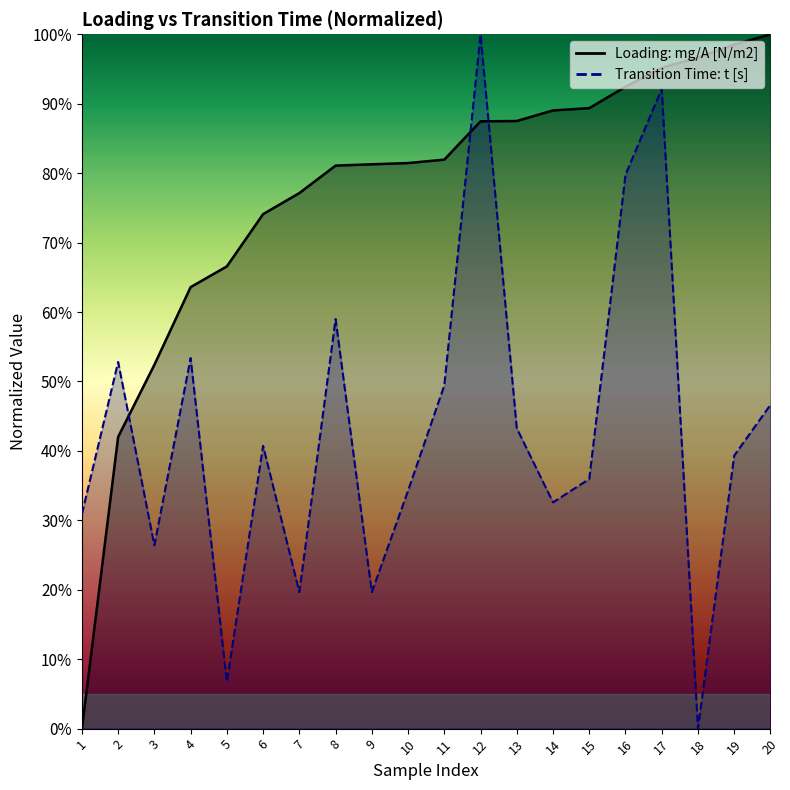

Which series has the largest range (max minus min)?

Loading: mg/A [N/m2]